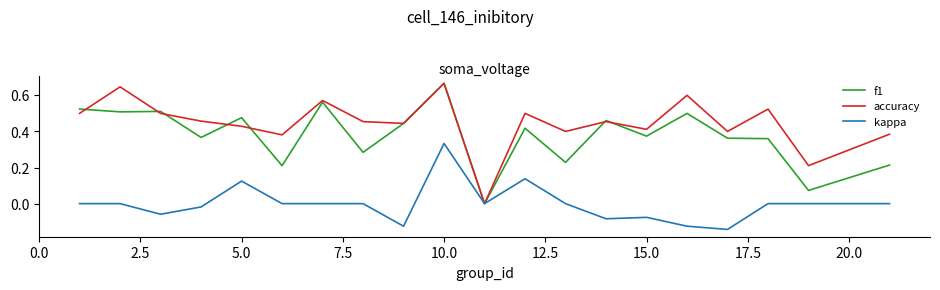

Which series has the largest total across all categories?

accuracy